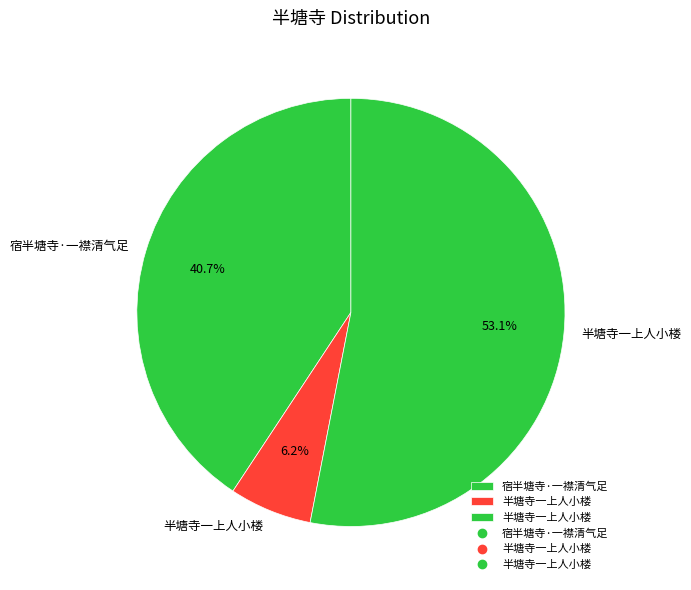

Rank the categories by value from highest to lowest.

半塘寺一上人小楼, 宿半塘寺·一襟清气足, 半塘寺一上人小楼